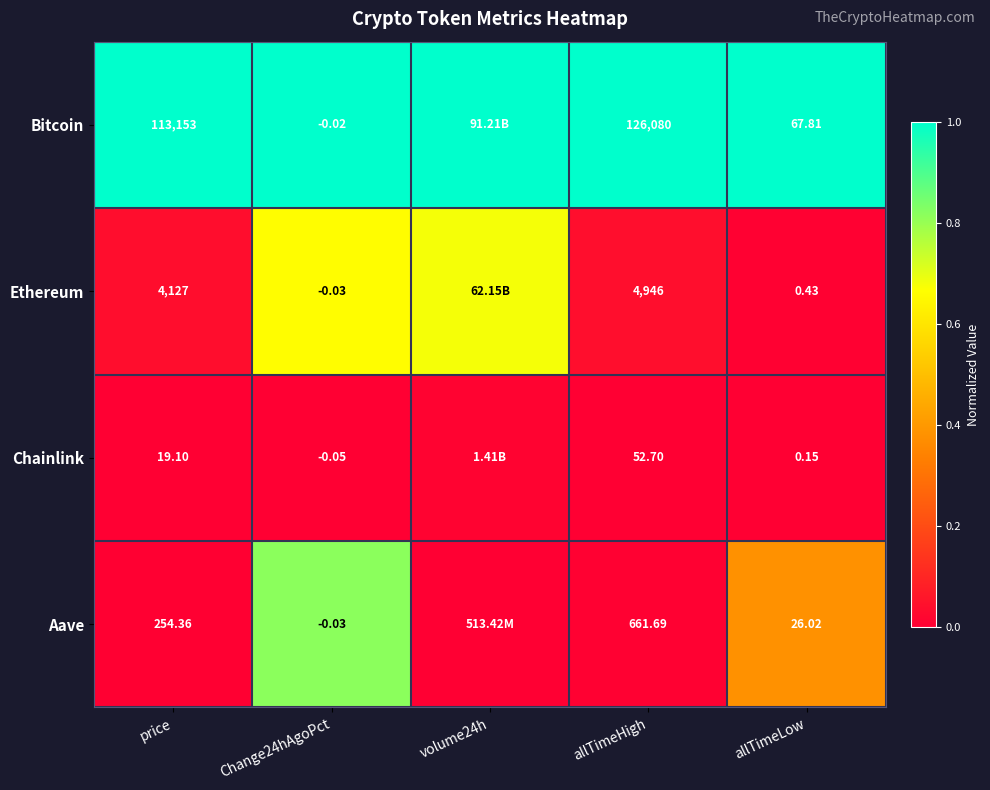

At which category is the sum across all series the highest?

Change24hAgoPct